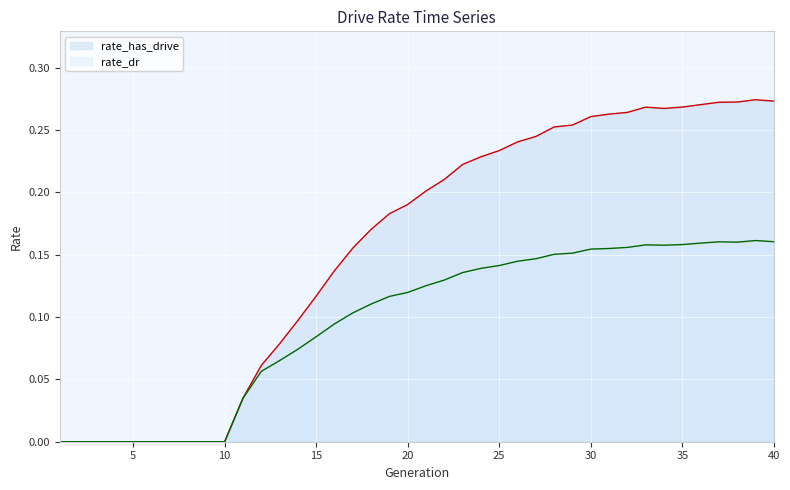

What is the sum of the rate_dr values at 2 and 19?

0.1